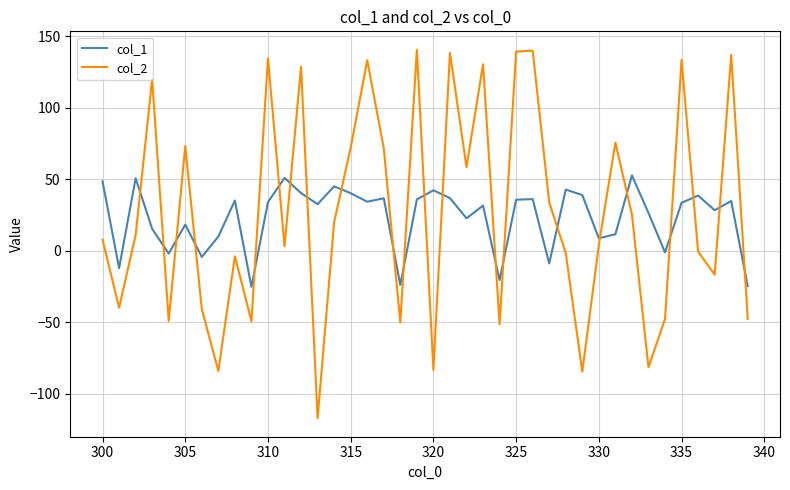

How many values in the col_1 series exceed 34?

20